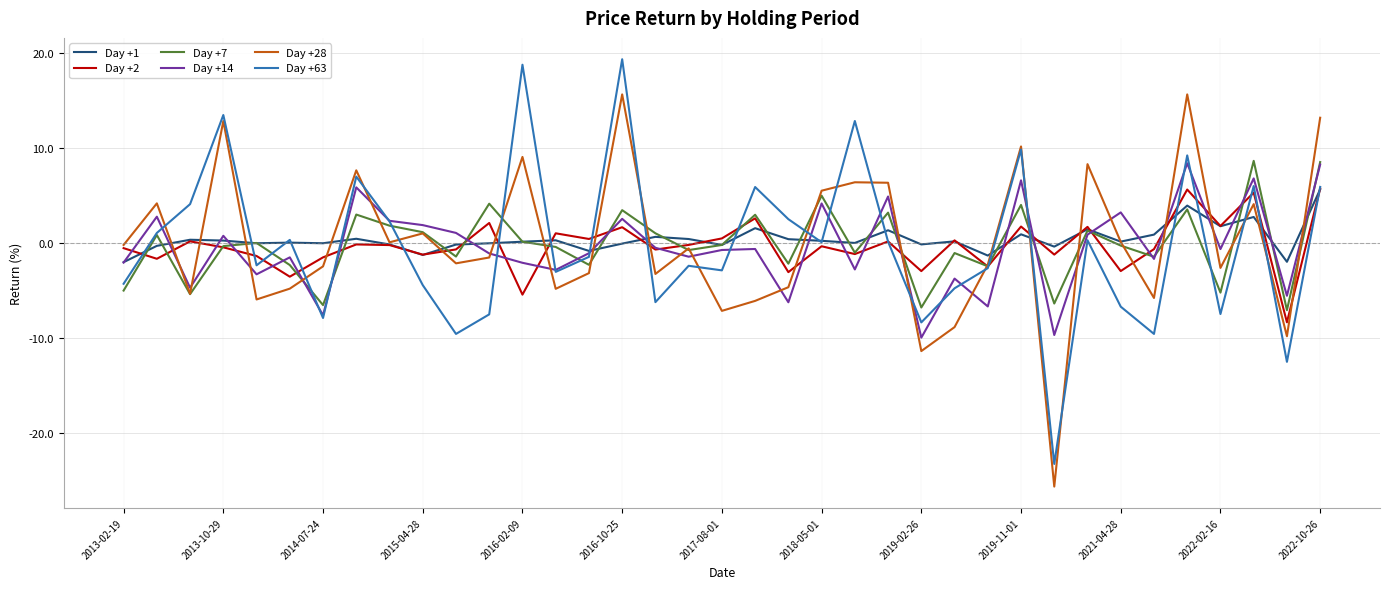

What is the maximum value for Day +2?

5.7